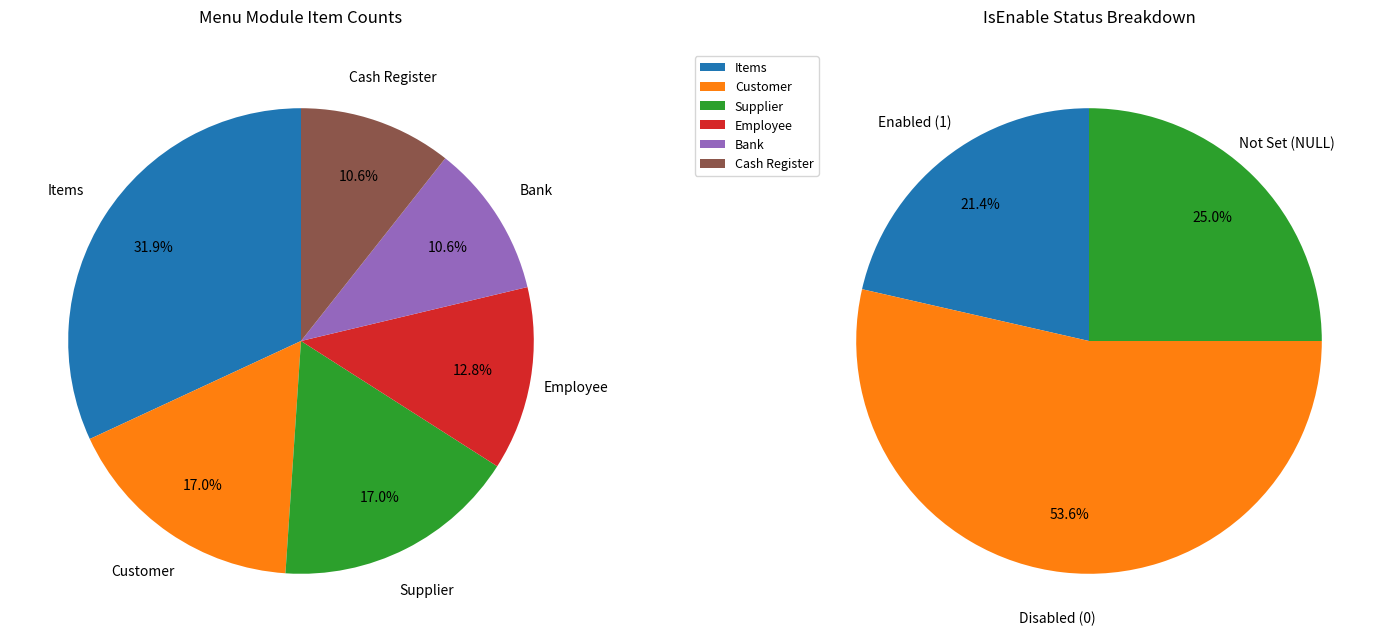

Which category has the smallest portion of the pie?

Bank